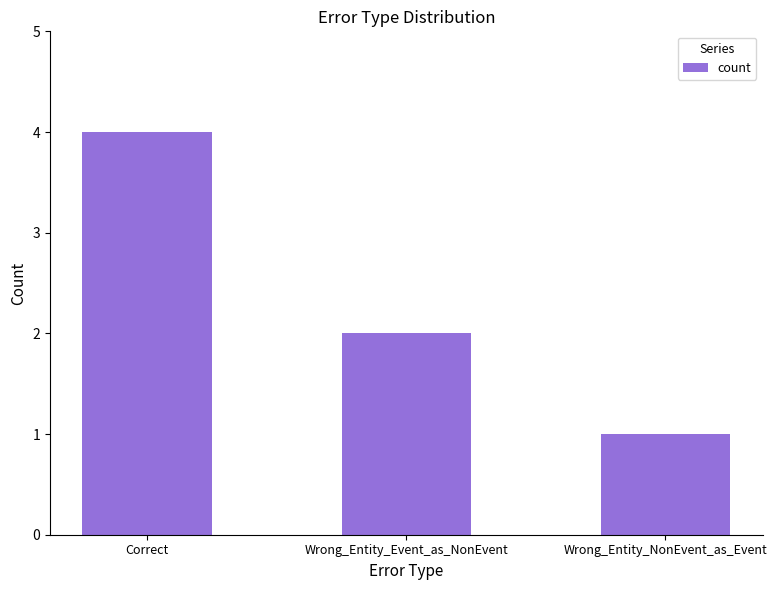

Does the chart contain any negative values?

No